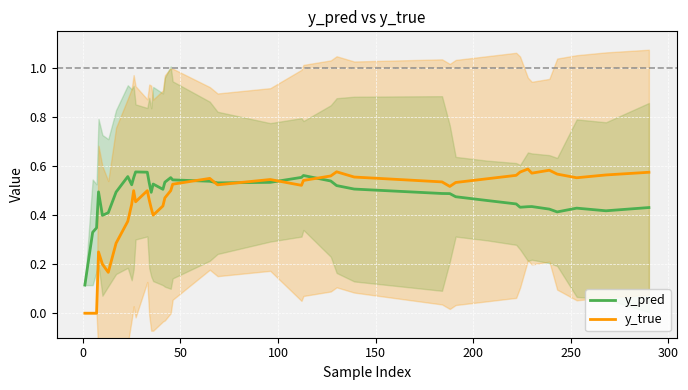

Reading right to left, extract all data points from this chart.

y_pred: 0.4	0.4	0.4	0.4	0.4	0.4	0.4	0.4	0.4	0.5	0.5	0.5	0.5	0.5	0.5	0.5	0.6	0.6	0.5	0.5	0.5	0.5	0.6	0.5	0.5	0.5	0.5	0.5	0.6	0.6	0.6	0.5	0.6	0.5	0.4	0.4	0.5	0.3	0.3	0.1
y_true: 0.6	0.6	0.6	0.6	0.6	0.6	0.6	0.6	0.6	0.5	0.5	0.5	0.5	0.6	0.6	0.6	0.5	0.5	0.5	0.5	0.6	0.5	0.5	0.5	0.4	0.4	0.4	0.5	0.5	0.5	0.5	0.4	0.4	0.3	0.2	0.2	0.2	0.0	0.0	0.0